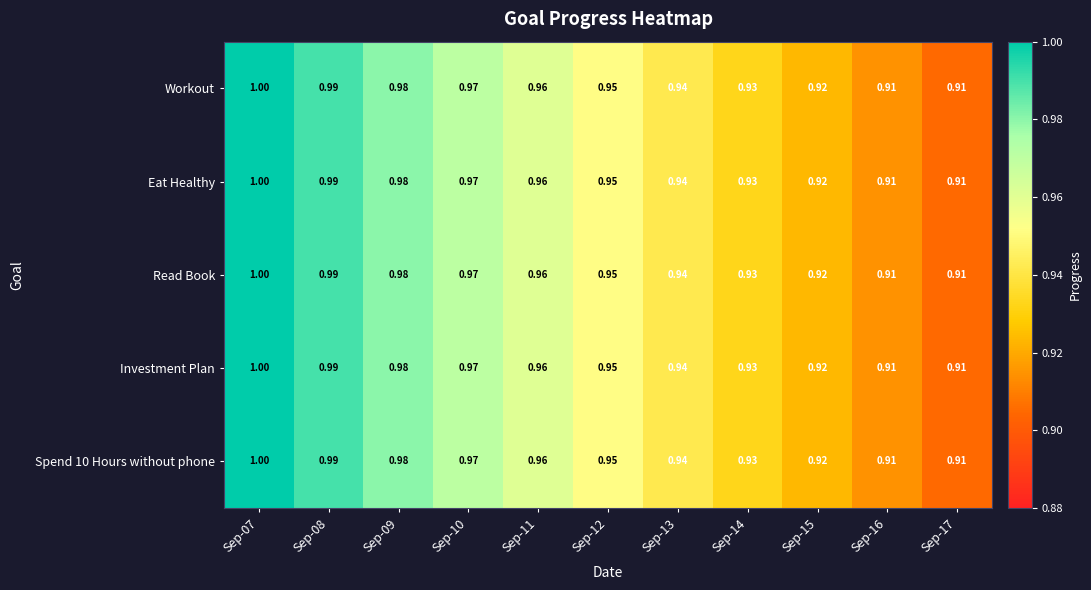

Is the value of Read Book at Sep-16 greater than the value of Workout at Sep-11?

No